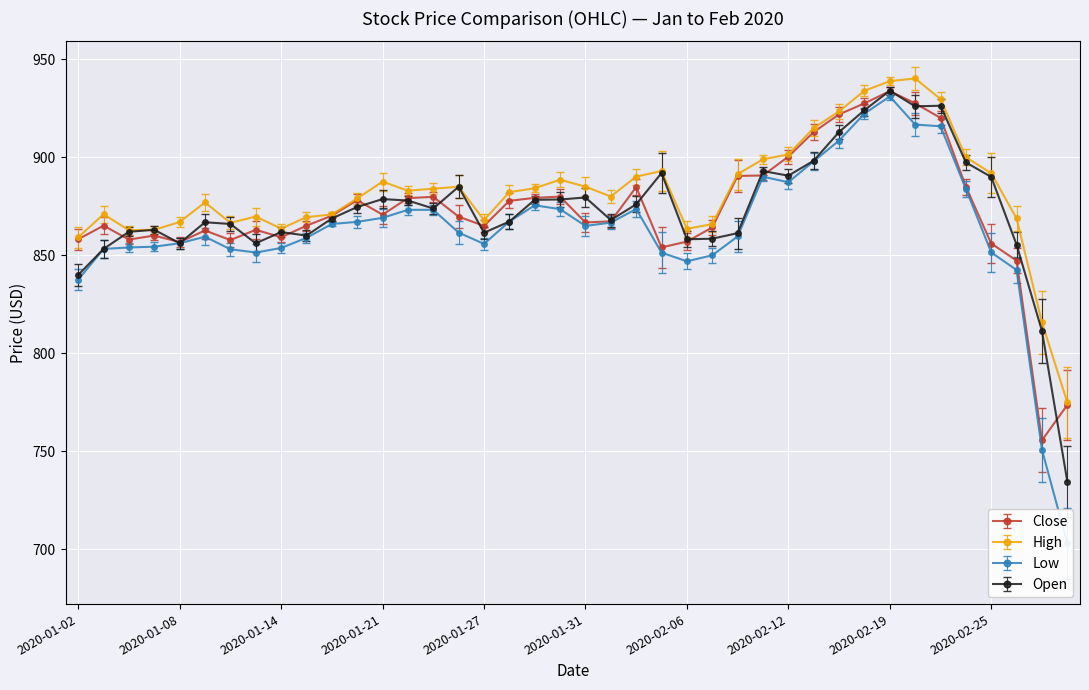

What is the spread (max minus min) of values at 2020-01-29?

8.7